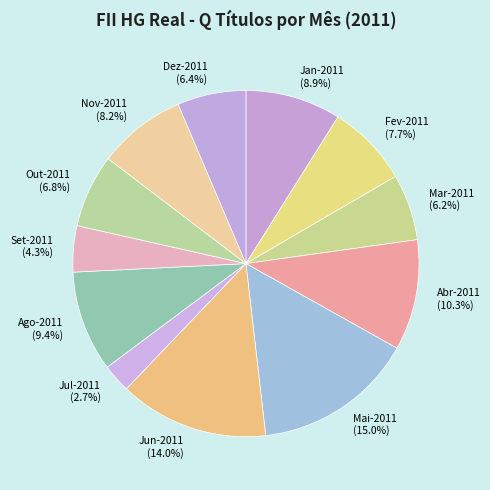

What portion of the pie excludes Dez-2011?

93.6%